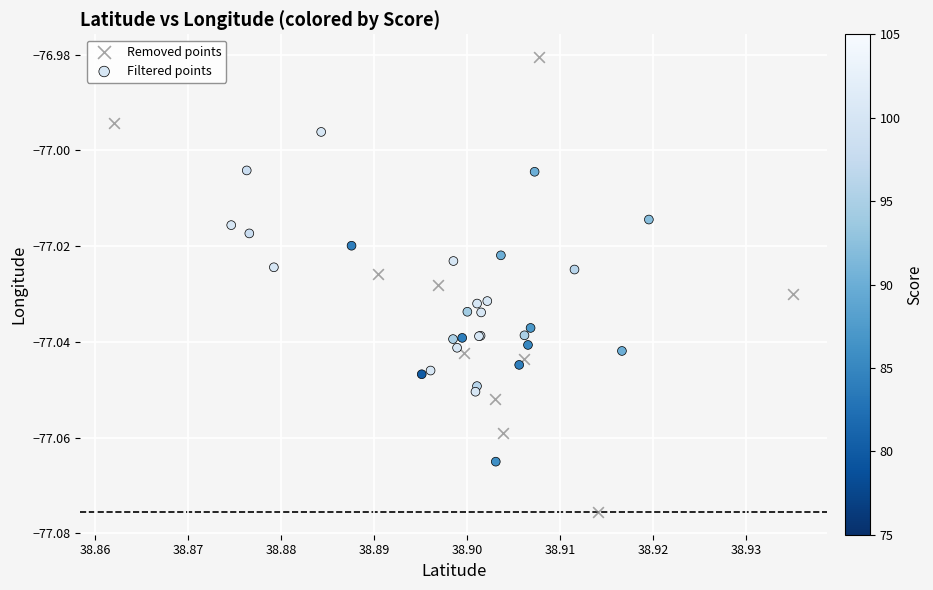

Which series has the largest Y range (max minus min)?

Removed points